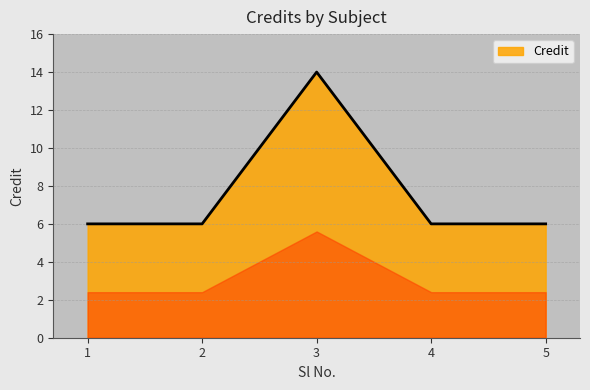

What is the difference between the maximum and second lowest values?

8